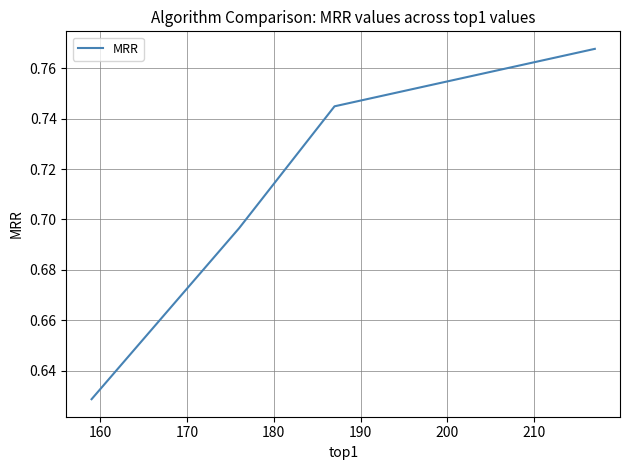

Count the values in the range 0 to 1.

4